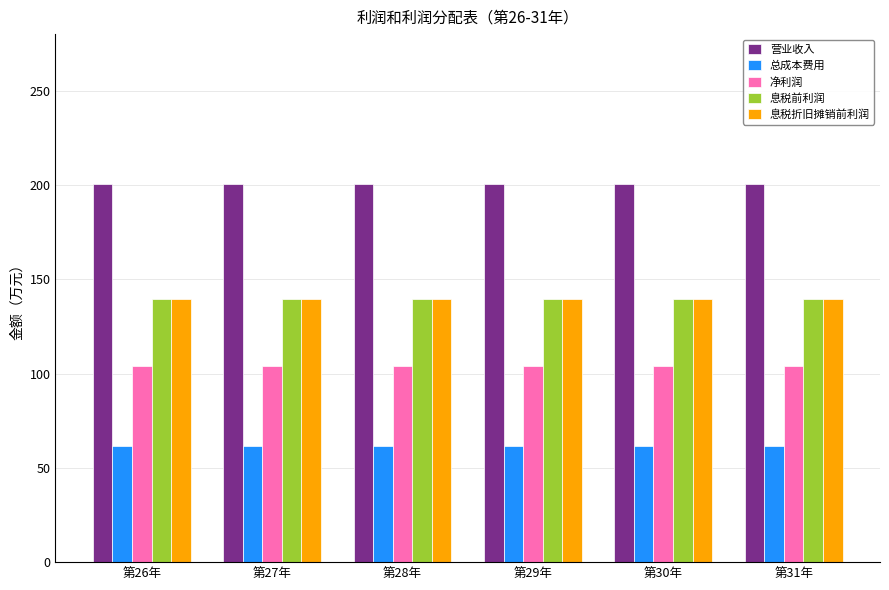

What is the smallest value displayed?

61.7